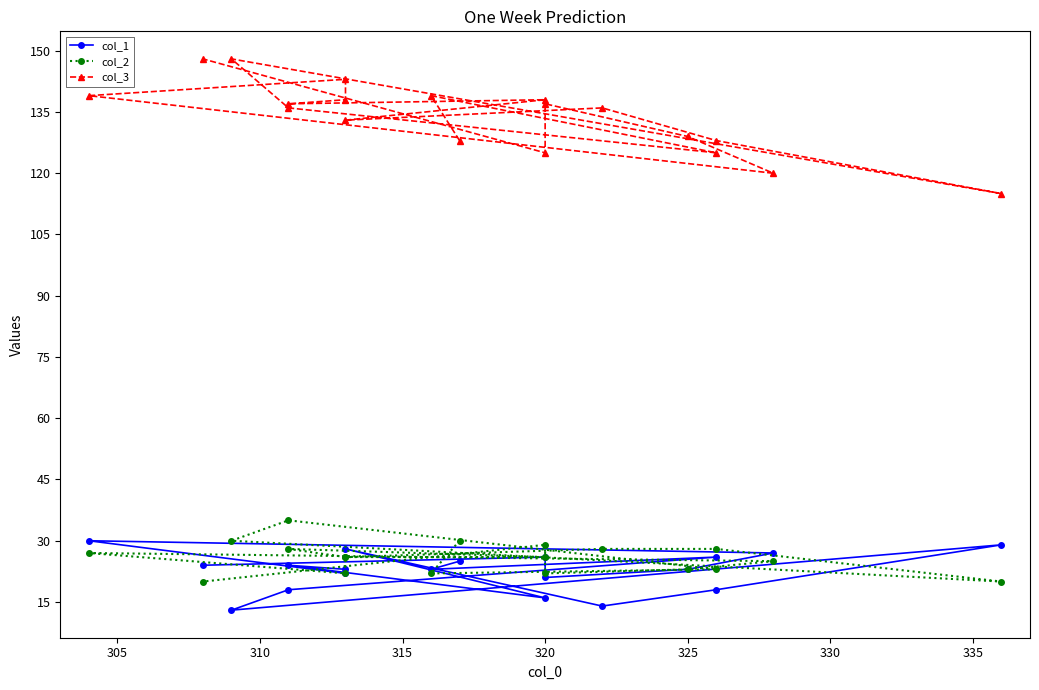

What position from the left is 16?

17